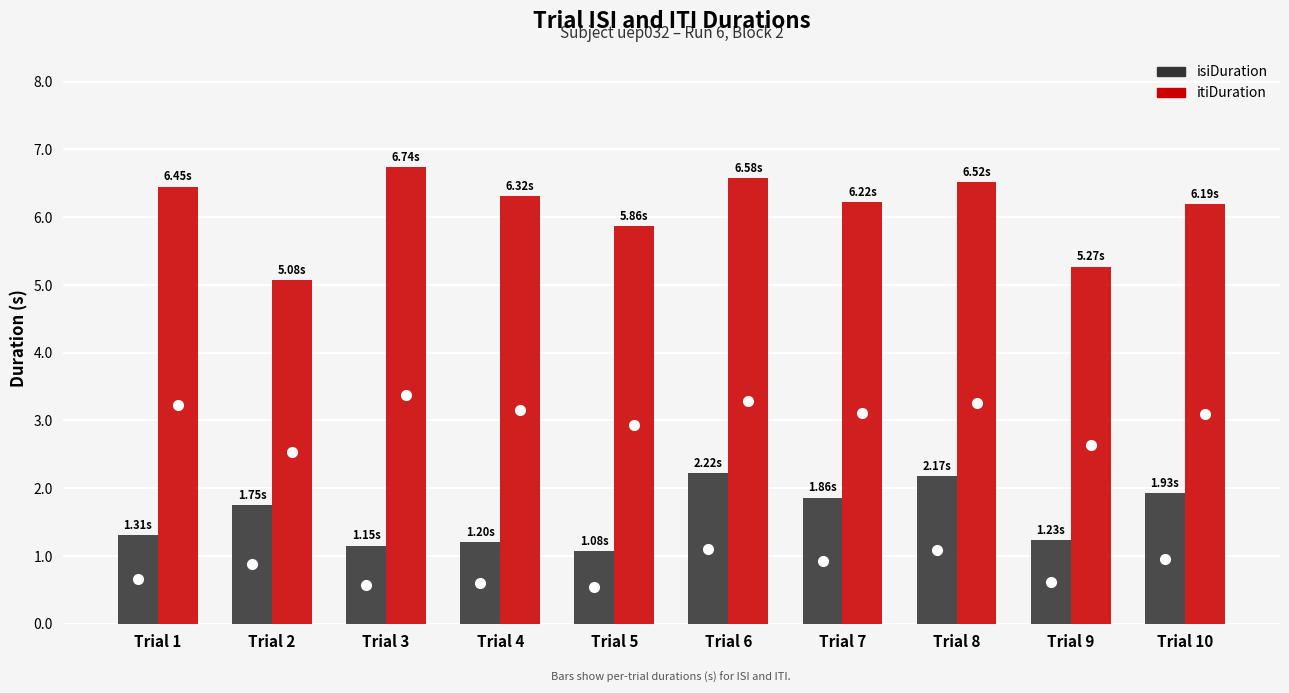

What are all the series names shown in the legend?

isiDuration, itiDuration